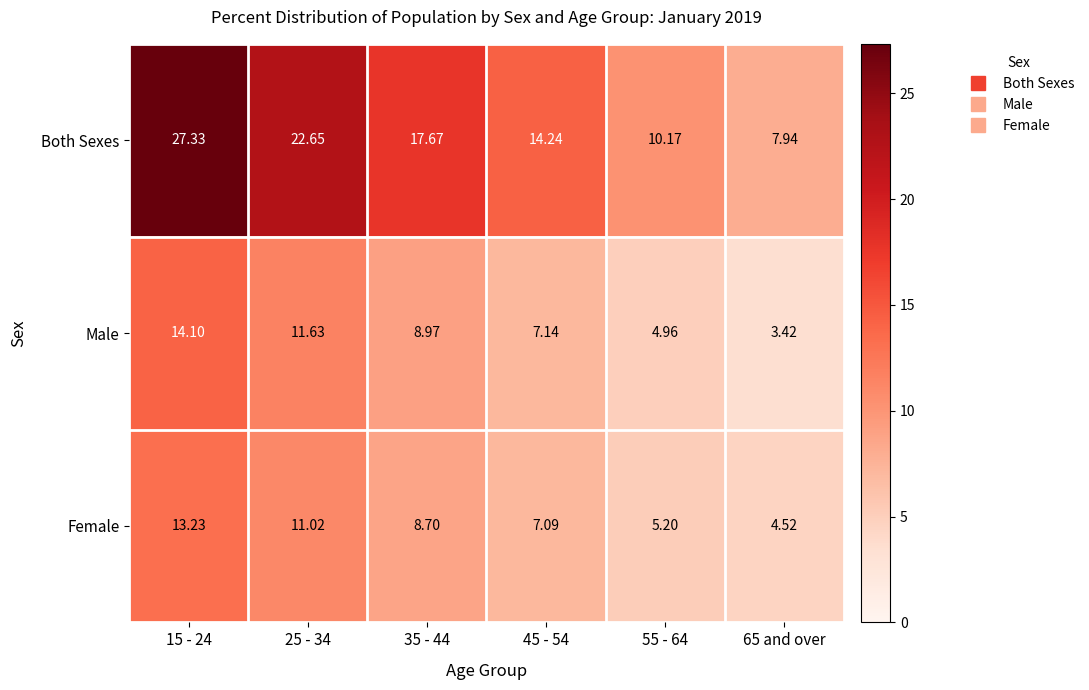

At which category does the chart reach its peak across all series?

15 - 24